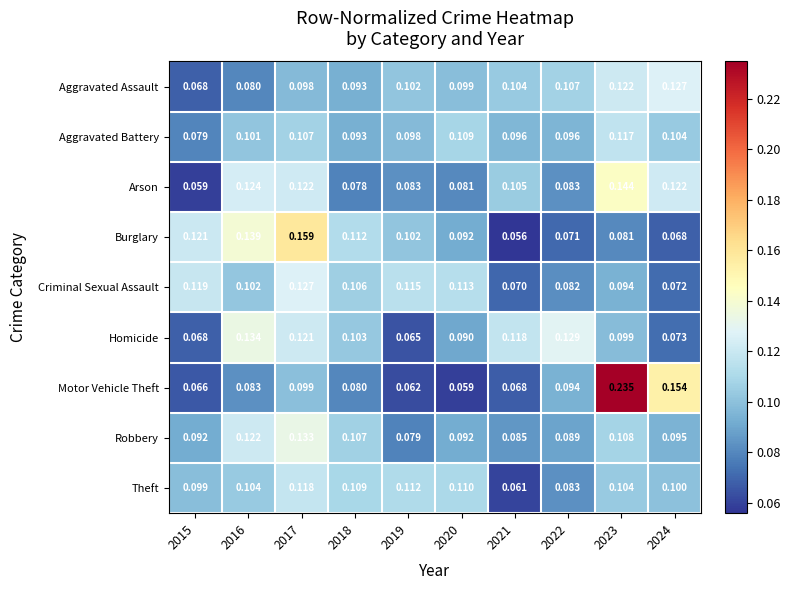

Between 2017 and 2021, which series saw the biggest shift?

Burglary